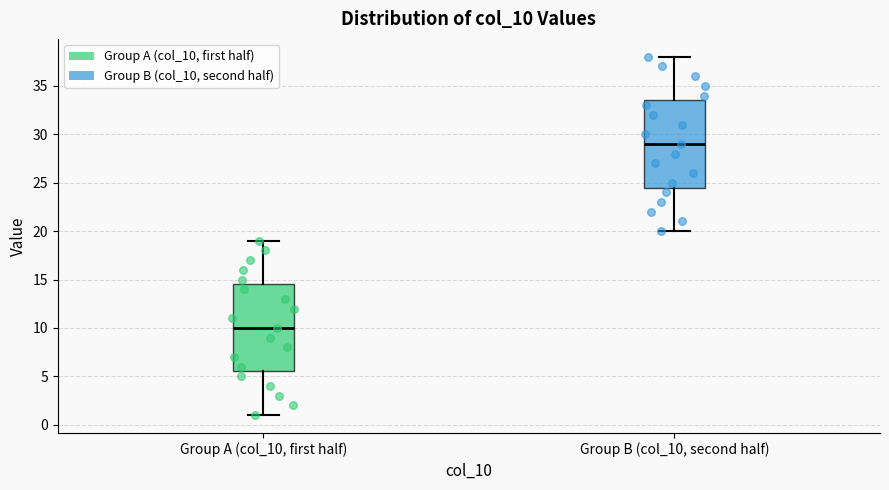

Reading left to right, read every box against the y-axis: the position of its median line, the range the box covers, and the ends of its whiskers. The values are not printed on the chart, so give them approximately, as read against the axis.

Group A (col_10, first half): median 10.0, box 5.5 to 14.5, whiskers 1.0 to 19.0
Group B (col_10, second half): median 29.0, box 24.5 to 33.5, whiskers 20.0 to 38.0